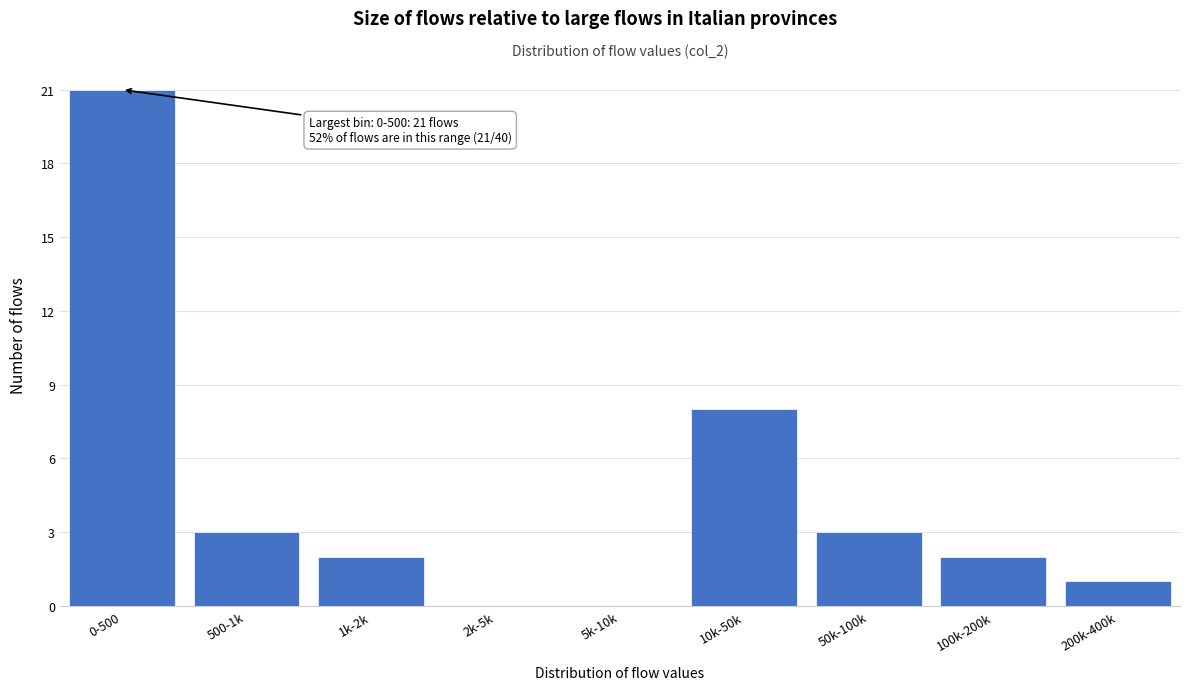

Reading left to right, extract all data points from this chart.

0-500=21	500-1k=3	1k-2k=2	2k-5k=0	5k-10k=0	10k-50k=8	50k-100k=3	100k-200k=2	200k-400k=1